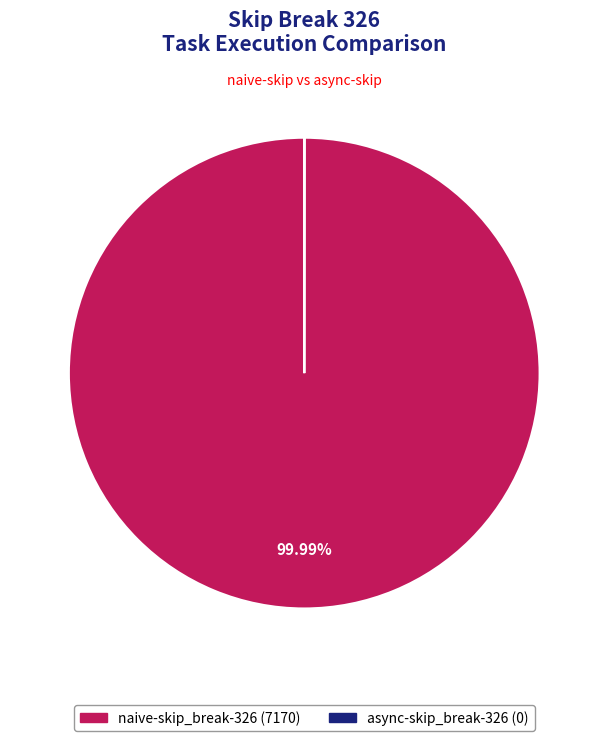

To the nearest percent, what percentage of the pie is naive-skip_break-326?

100%